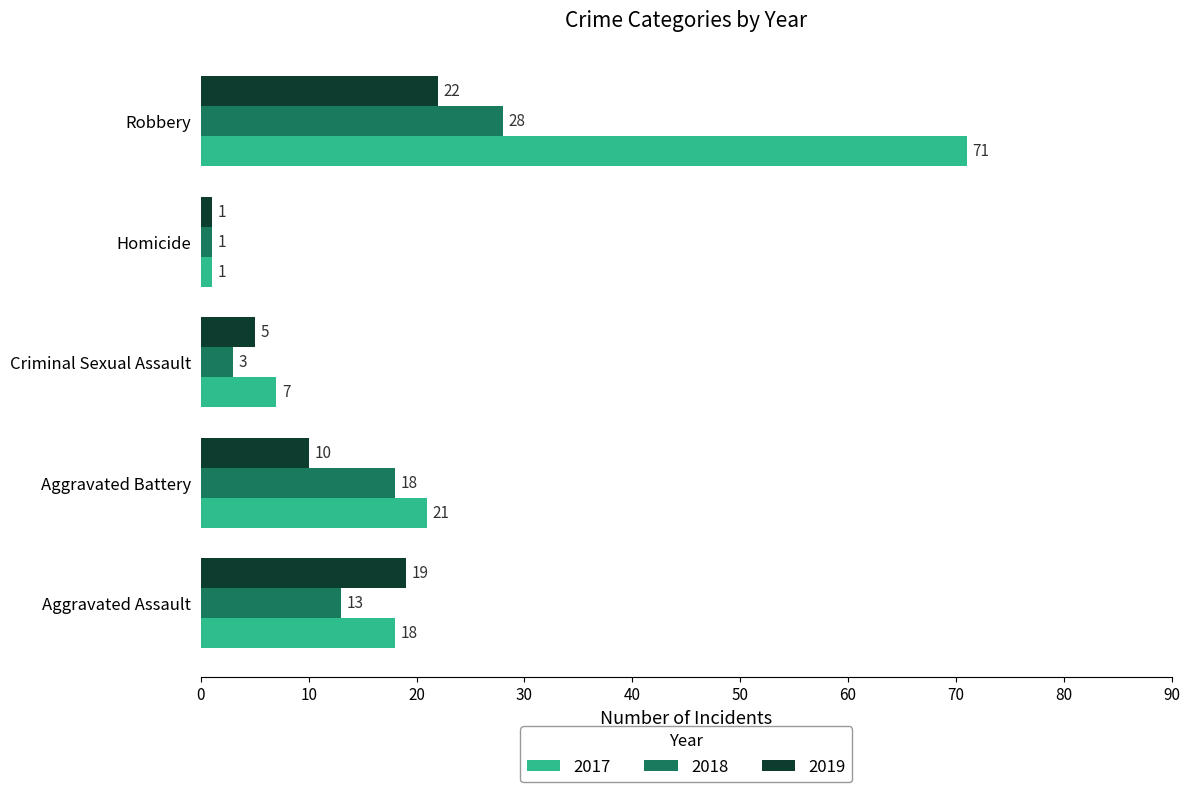

What is the sum of all 2017 values?

118